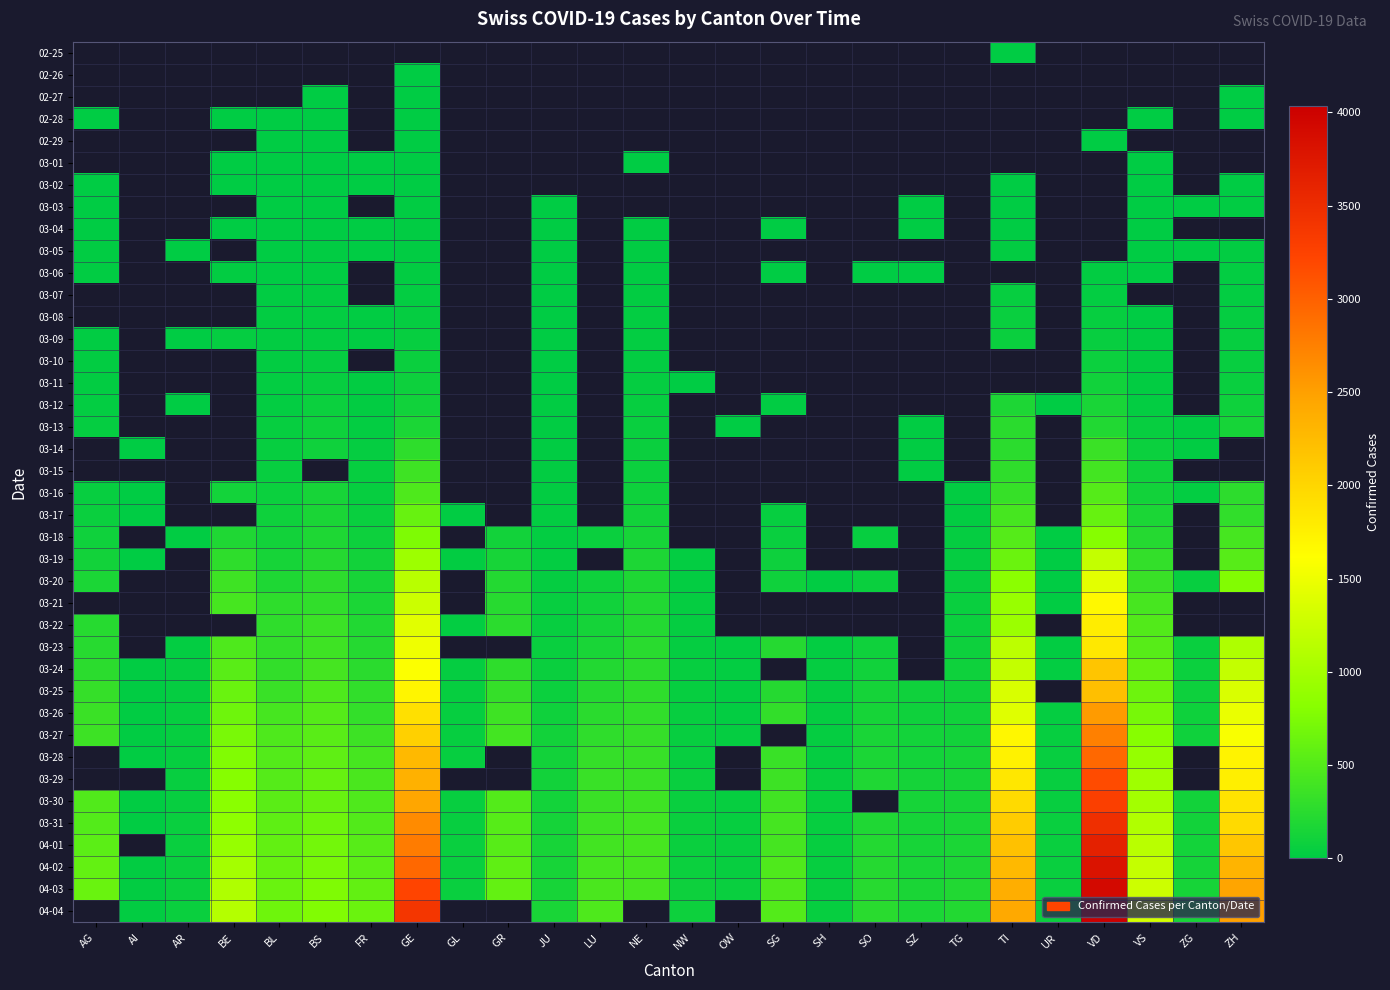

How many distinct data groups are displayed?

40